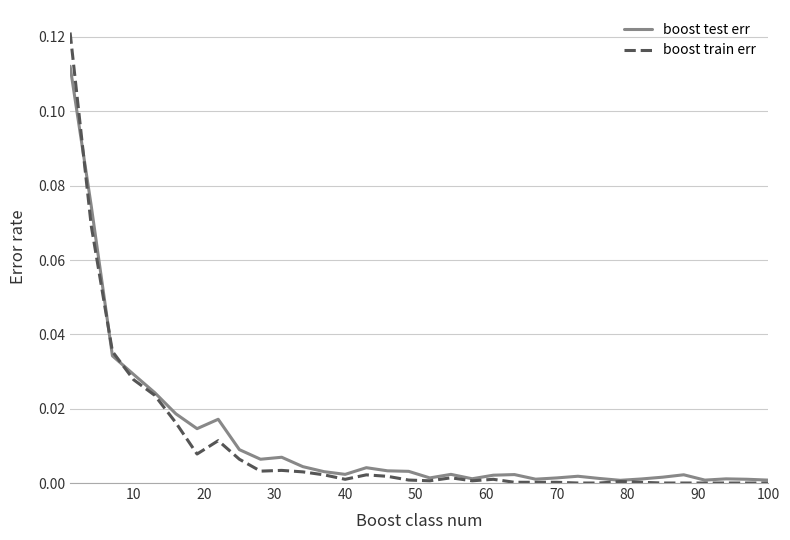

Rank the series by their maximum value, from highest to lowest.

boost train err, boost test err